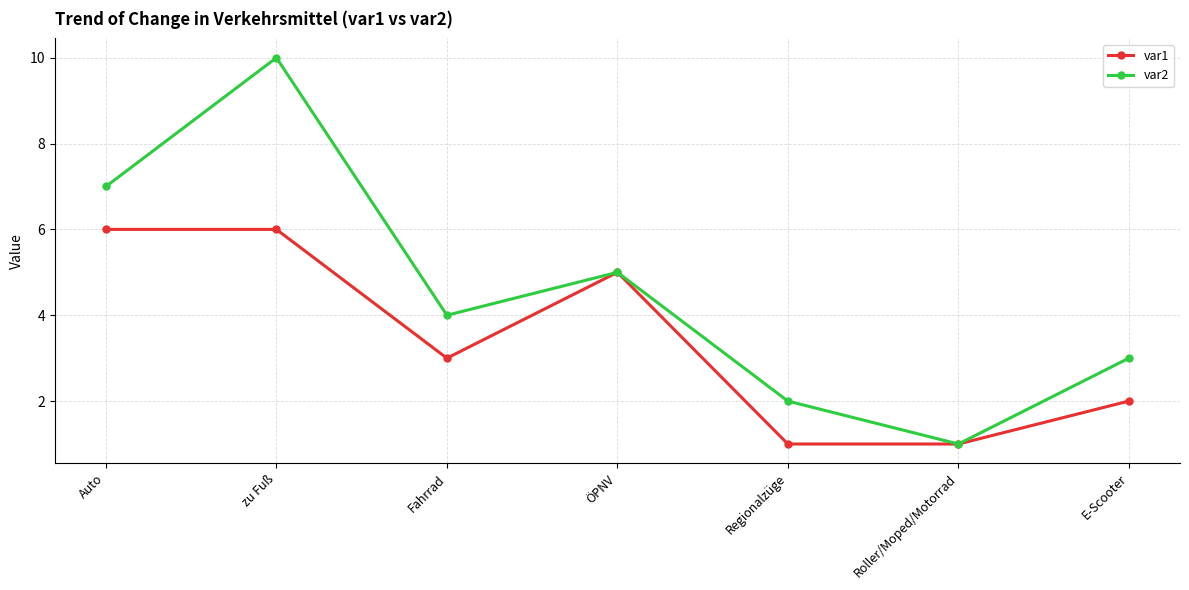

What position from the left is Fahrrad?

3